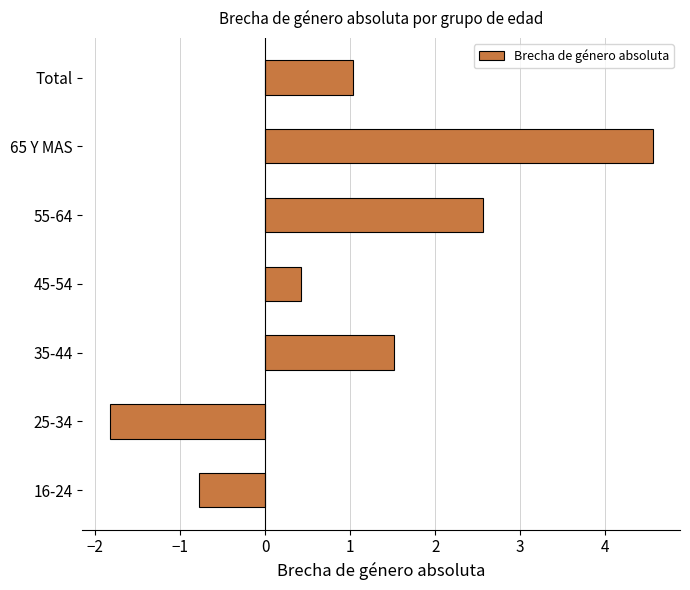

Reading bottom to top, list all the values displayed in this chart.

16-24=-0.8	25-34=-1.8	35-44=1.5	45-54=0.4	55-64=2.6	65 Y MAS=4.6	Total=1.0